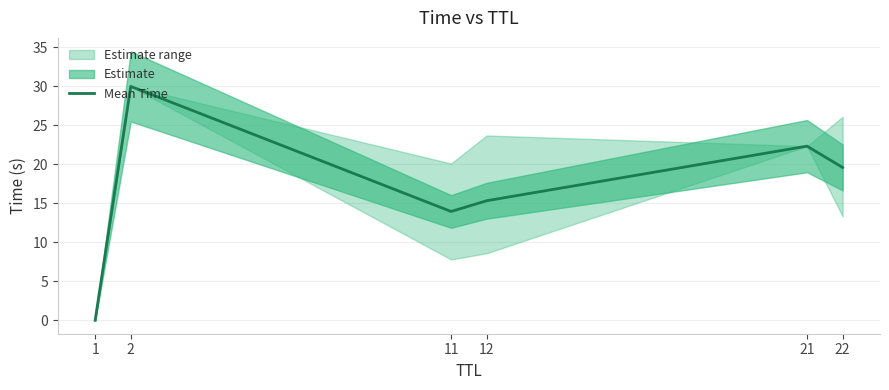

How many interior local peaks (higher than both neighbors) does the data have?

2